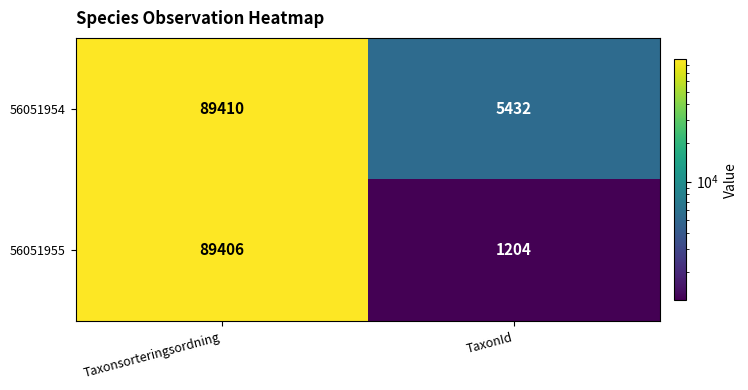

Is it true that 56051954 equals 9149 at TaxonId?

False